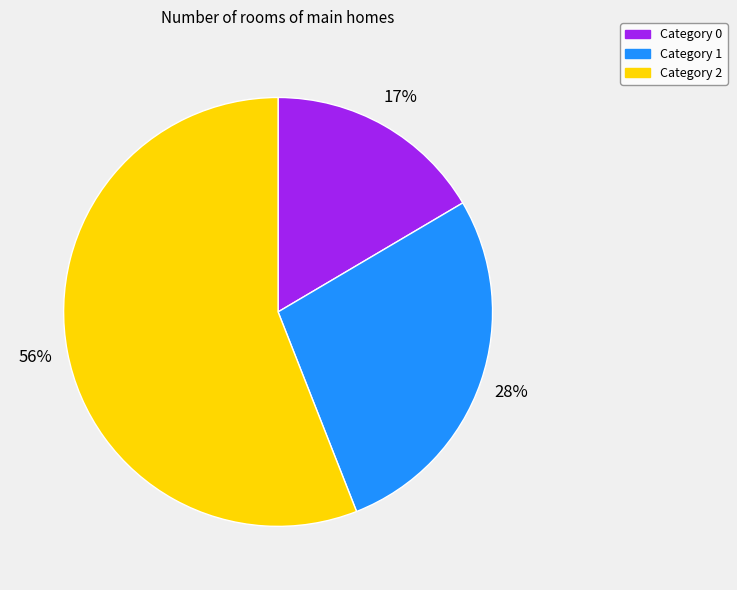

How many segments does this pie chart have?

3